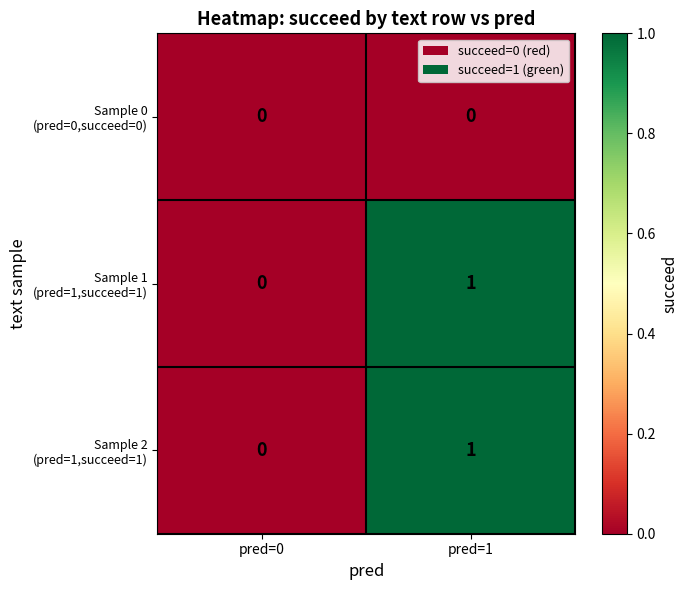

Count the number of data series in this chart.

3